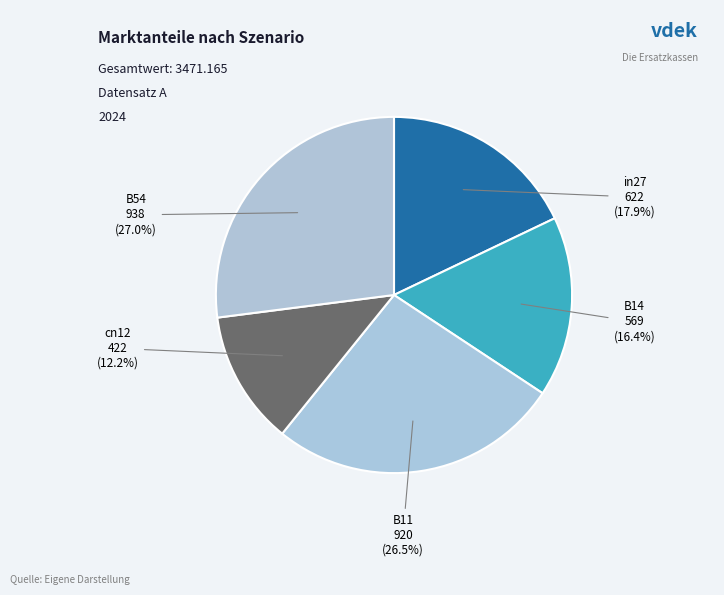

Which slice is the largest?

B54